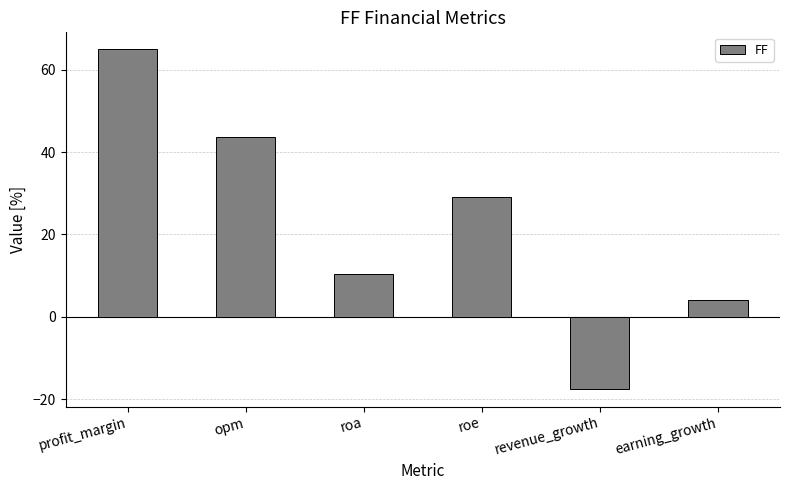

How many positive values are there?

5